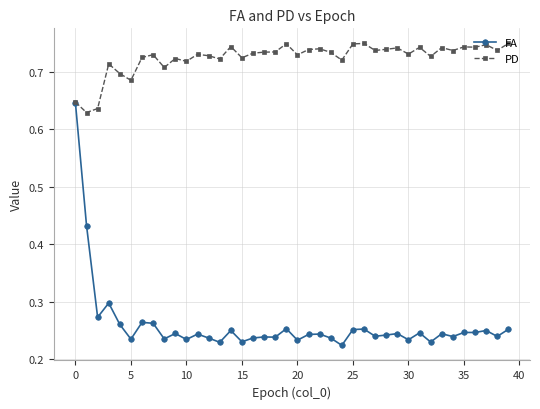

Which series has the widest spread of values?

FA